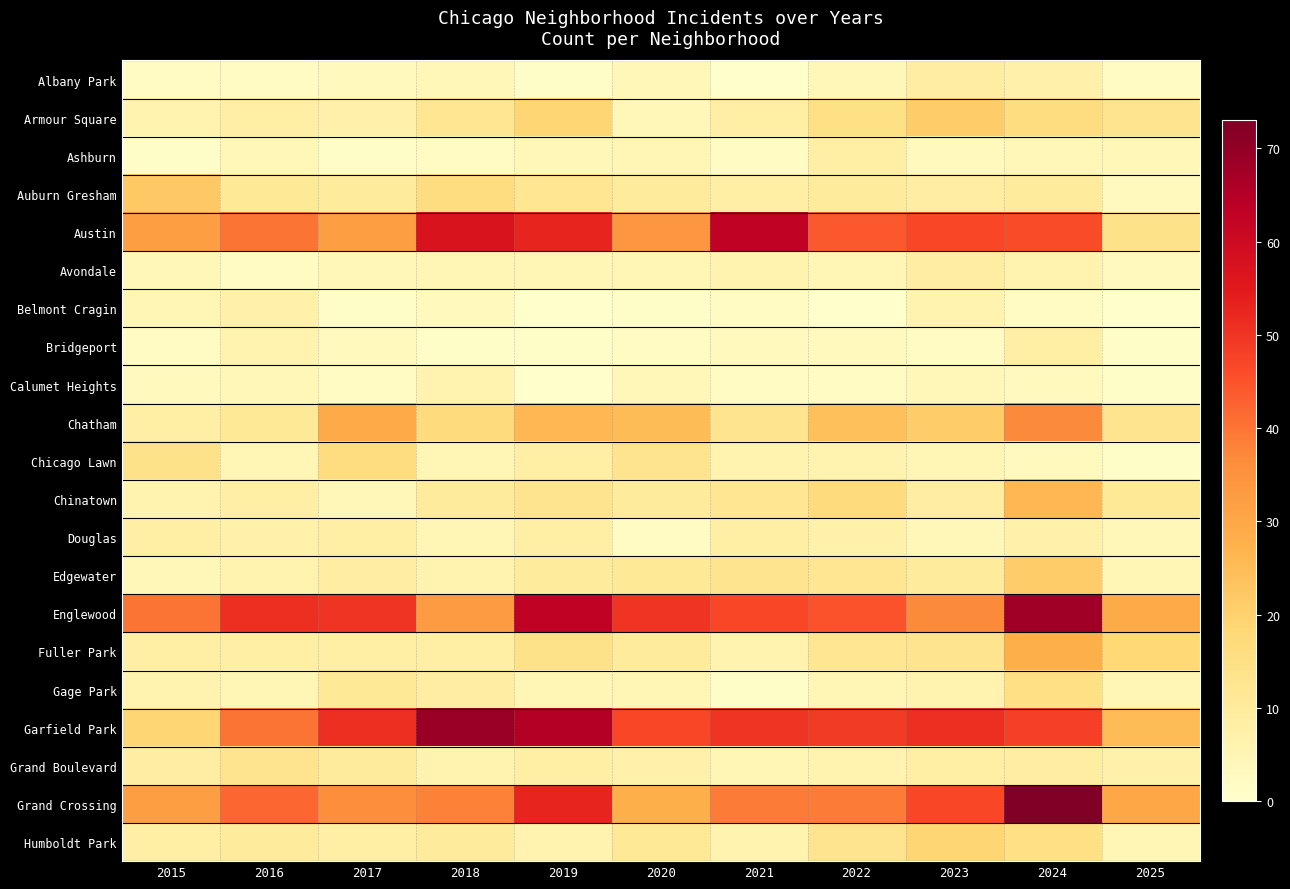

Count the number of categories in the chart.

11